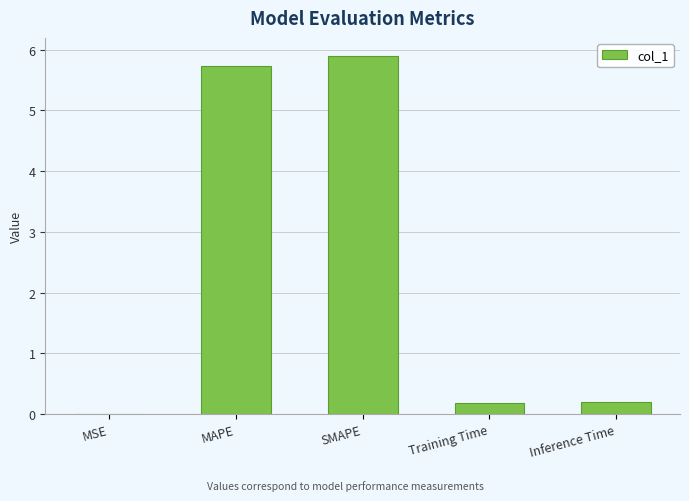

Between MSE and Inference Time, which is larger?

Inference Time